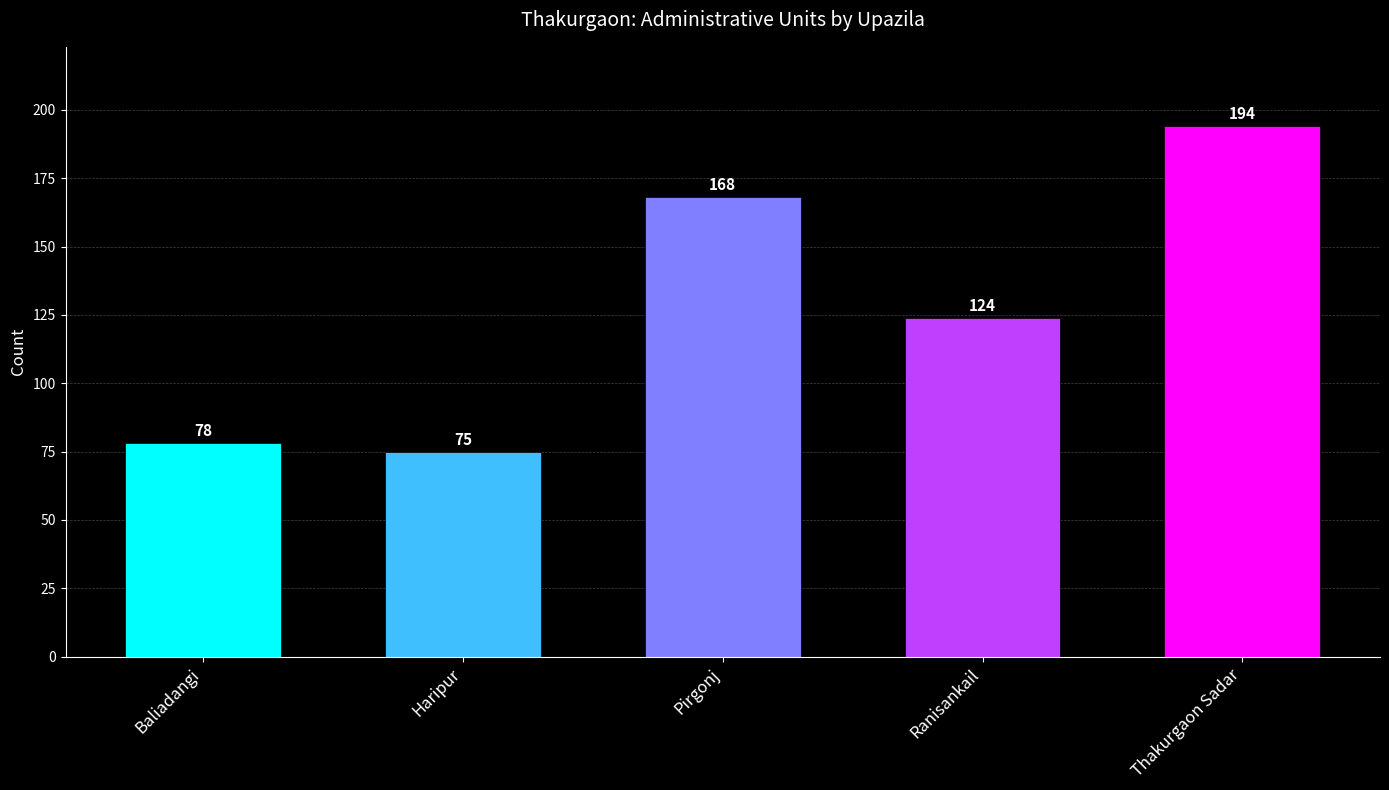

What is the approximate value at Pirgonj, to the nearest 50?

150